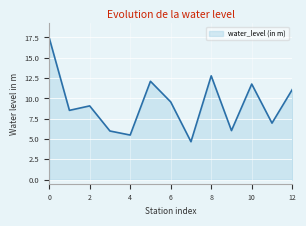

What is the smallest value displayed?

4.7